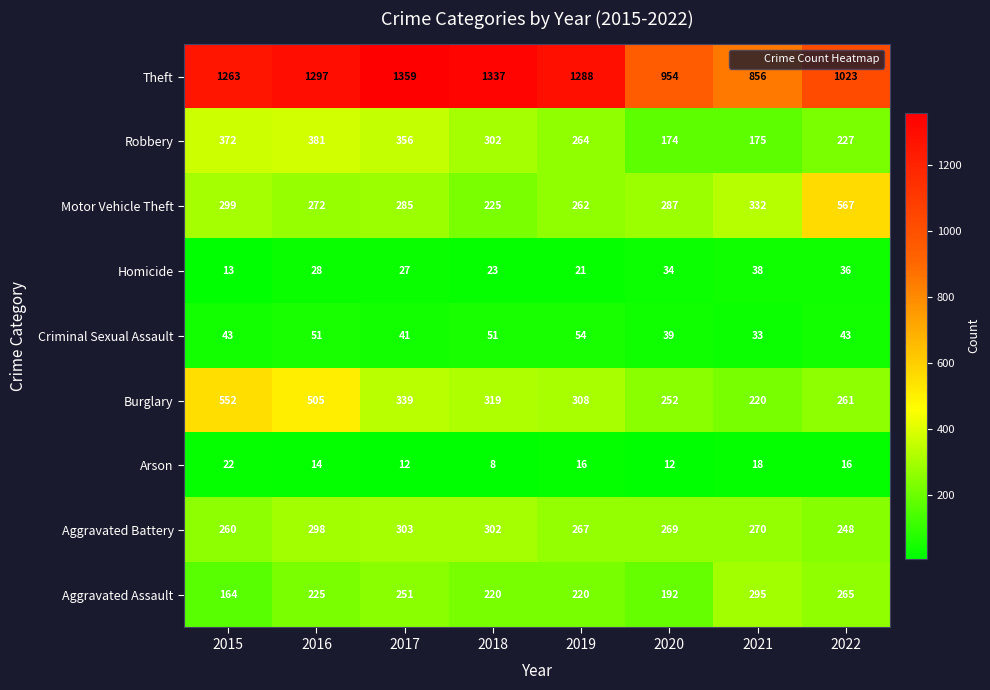

What is the total value across all series at 2020?

2213